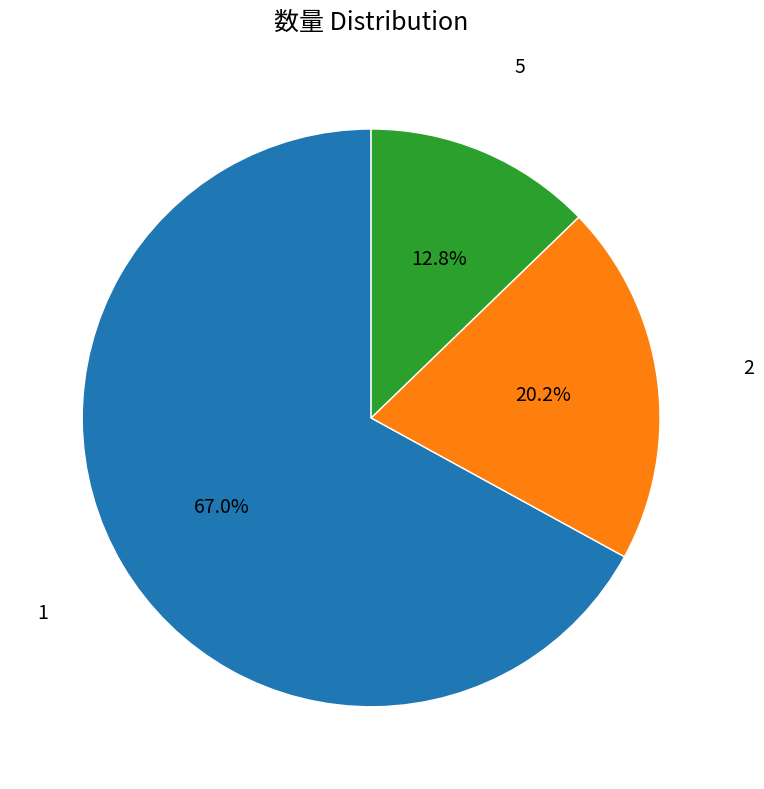

Is there any slice that represents more than half of the pie?

Yes